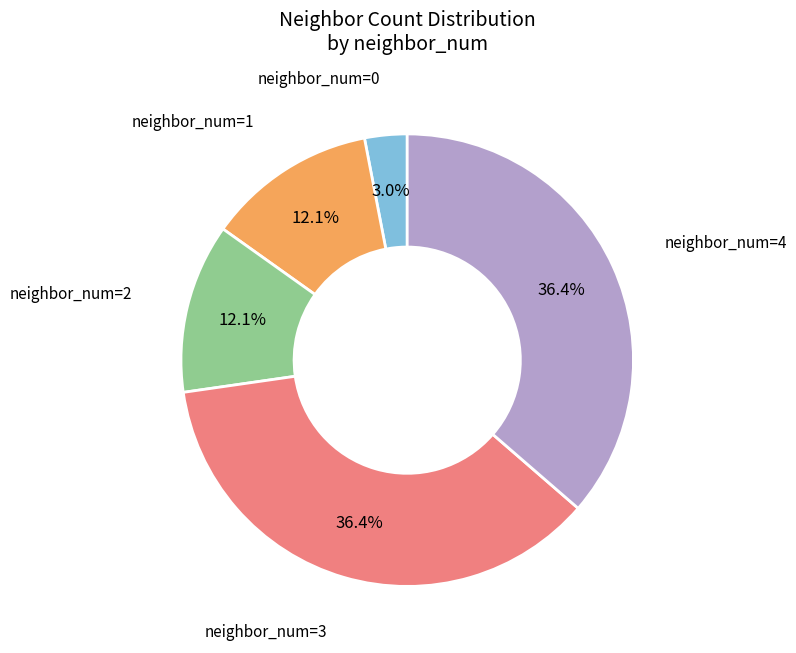

What percentage is NOT represented by neighbor_num=3?

63.6%